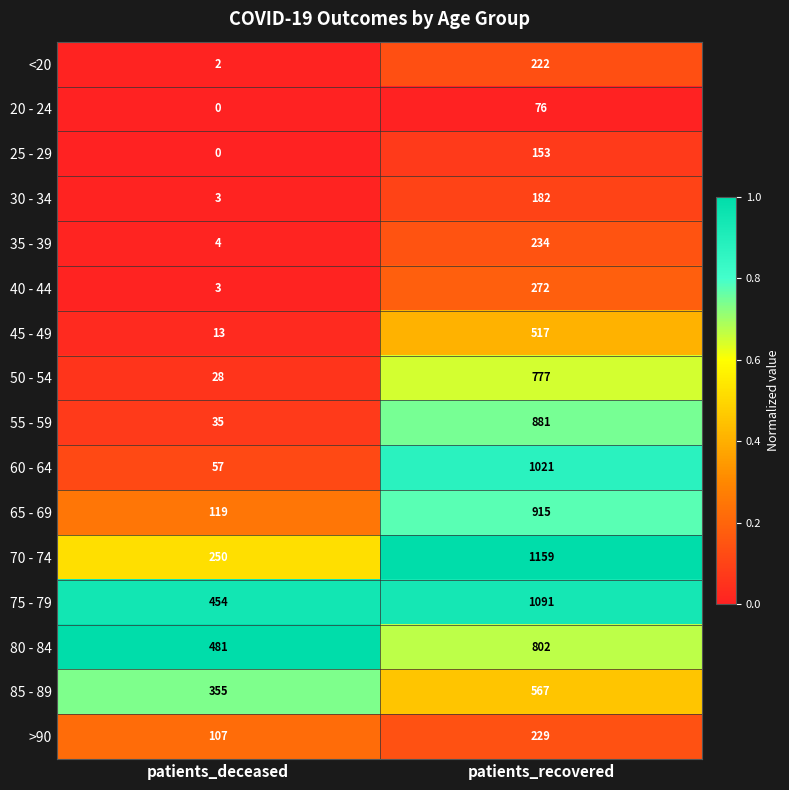

Read the 35 - 39 value at patients_recovered, to the nearest 50.

250